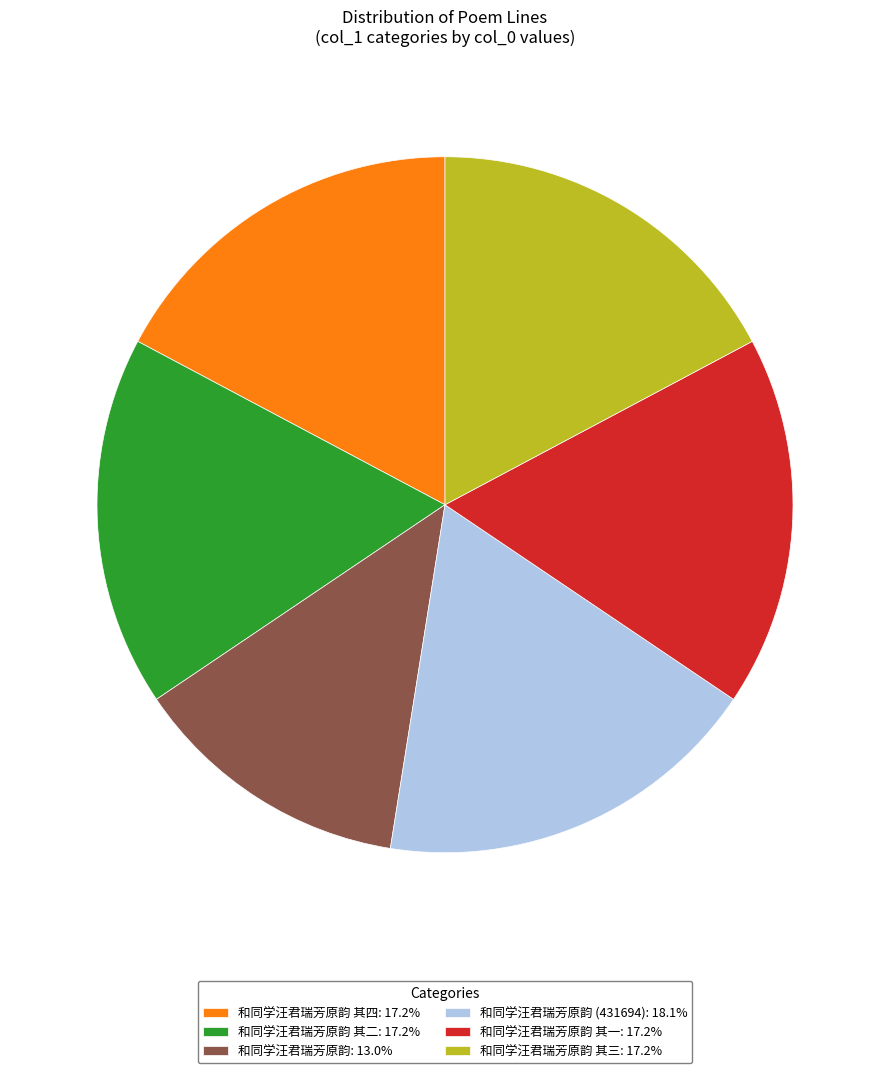

Approximately how many times larger is the value at 和同学汪君瑞芳原韵 其四: 17.2% compared to 和同学汪君瑞芳原韵 其三: 17.2%?

1.0